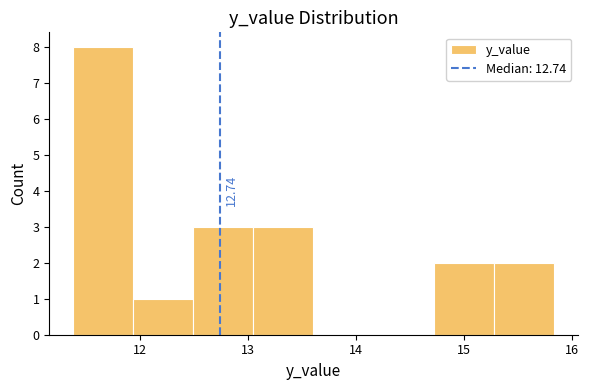

Over which range of the x-axis is the bar tallest?

11.4 to 11.9